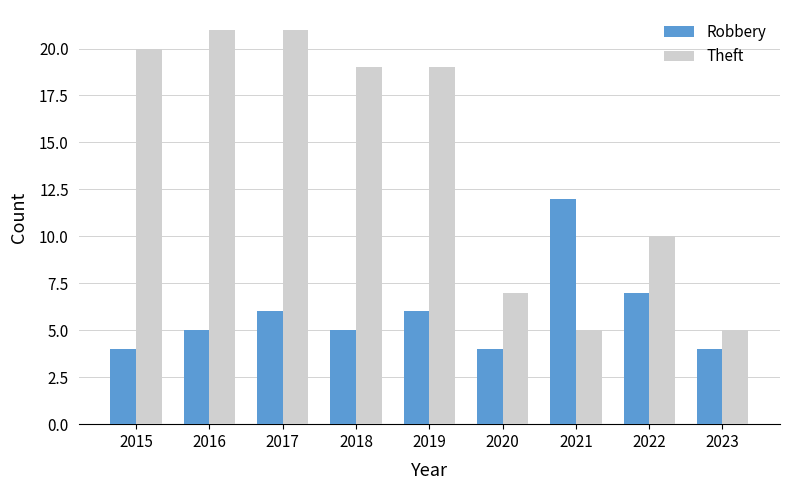

Is it true that Theft equals 12 at 2017?

False